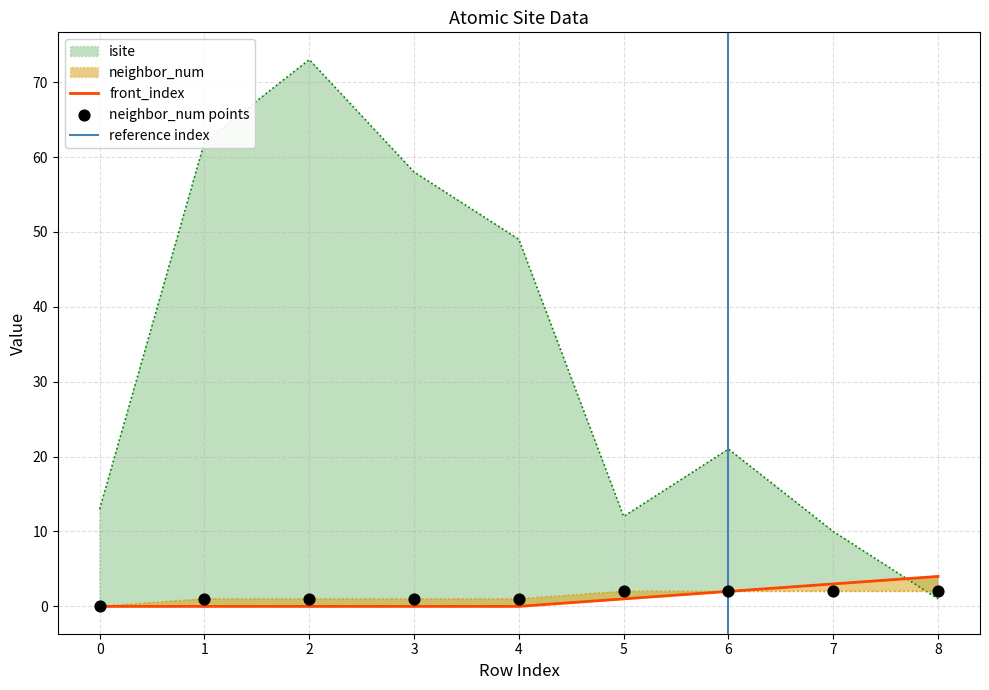

At which category is the sum across all series the highest?

2